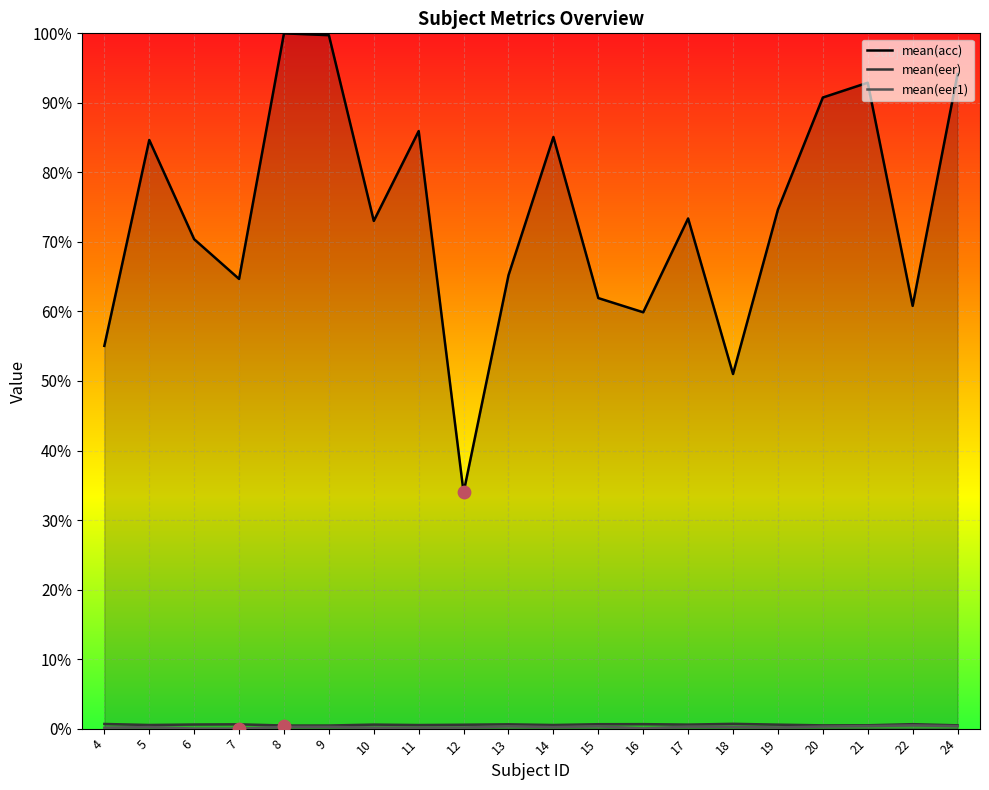

At which category is the sum across all series the highest?

8